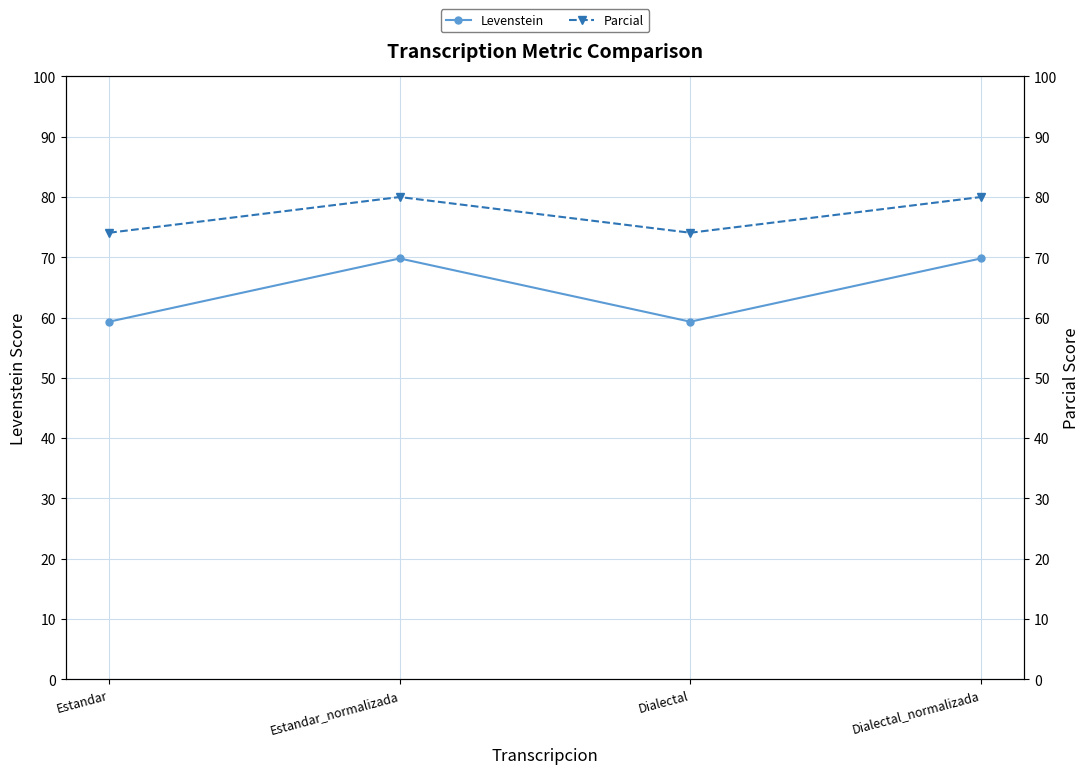

True or false: Parcial and Levenstein intersect in this chart.

False